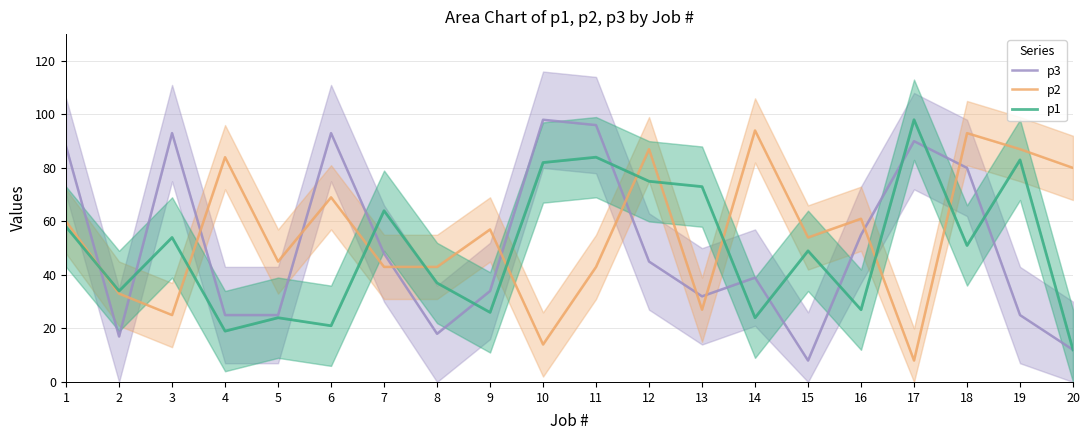

Which series ends up on top after the final intersection of p3 and p2?

p2